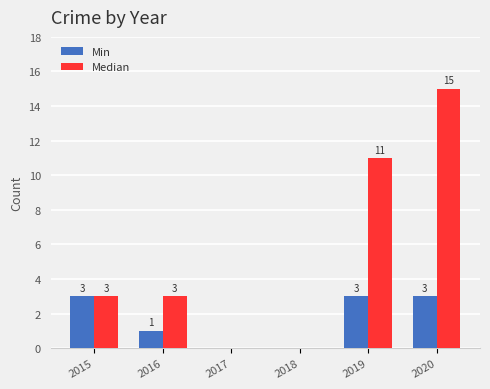

How many Min values are between 0 and 3?

6